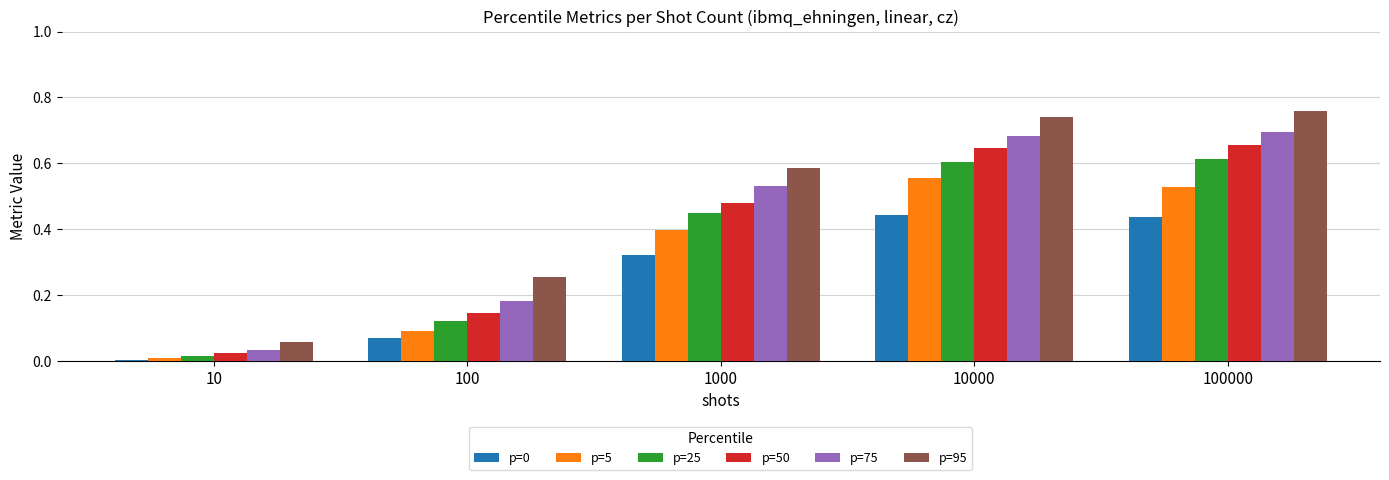

Between 10 and 1000, which series saw the biggest shift?

p=95